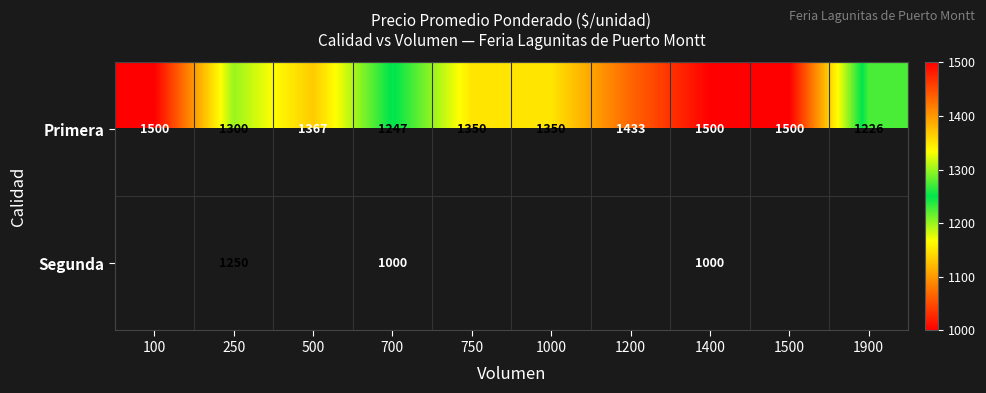

Which category has the lowest value across all series?

700